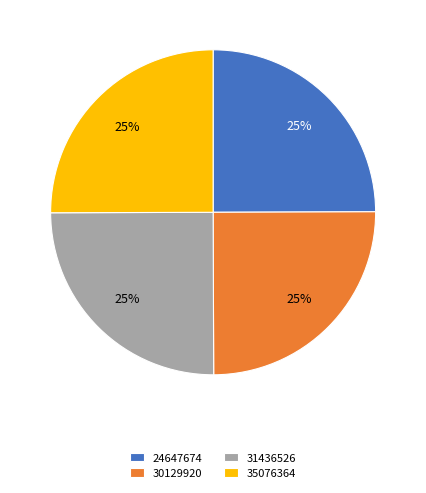

To the nearest percent, what is the combined percentage of 35076364 and 30129920?

50%